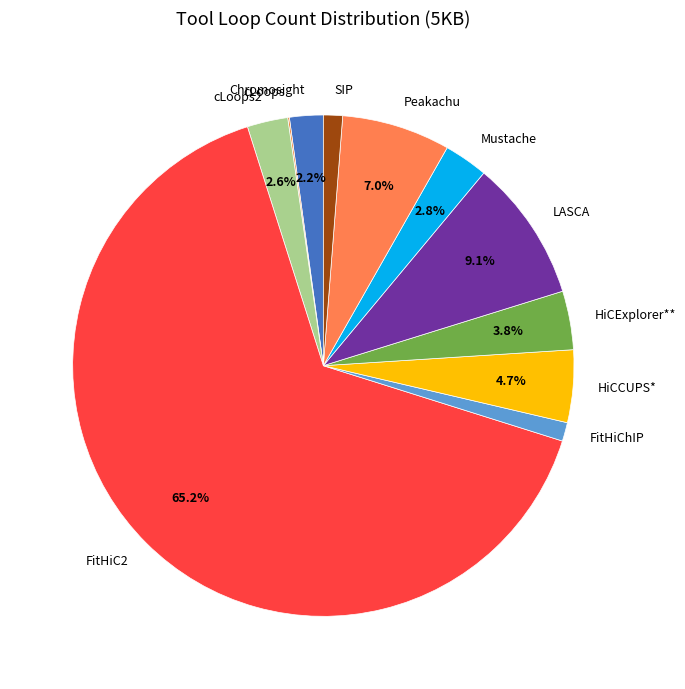

To the nearest percent, what portion does FitHiChIP represent?

1%